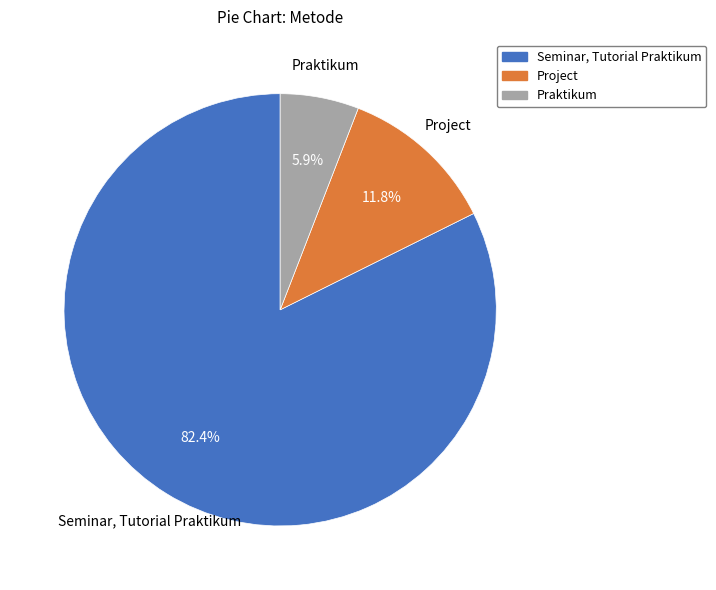

The Praktikum slice represents 6% of the pie. True or false?

True